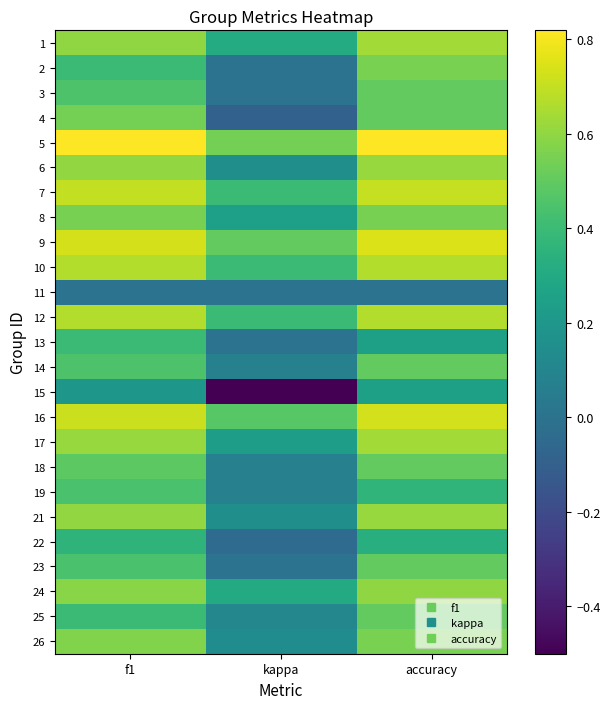

At how many categories does at least one series exceed 0?

3